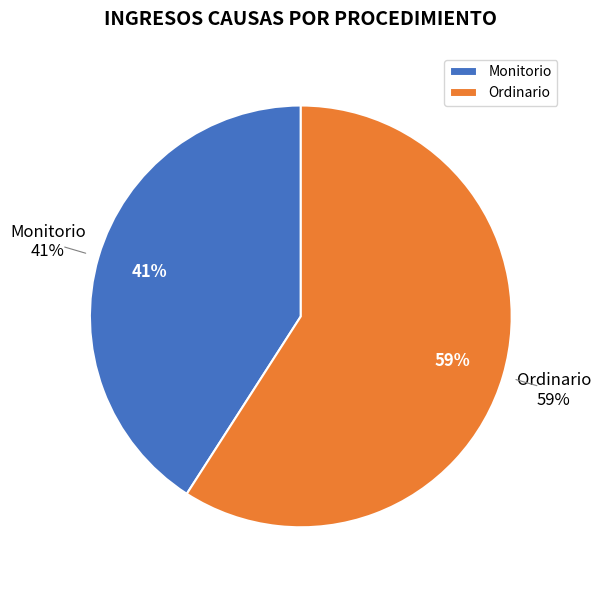

The Monitorio slice represents 41% of the pie. True or false?

True